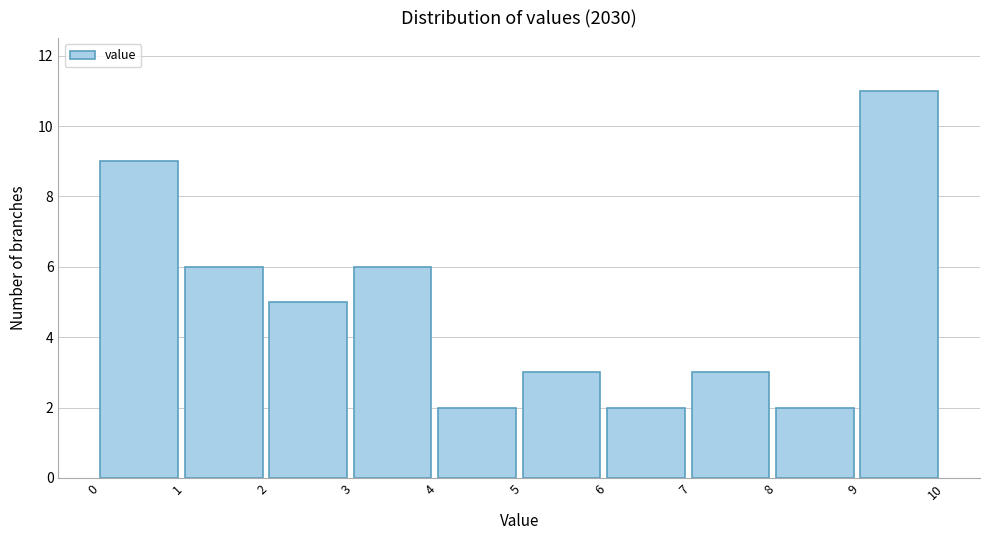

Over which range of the x-axis is the bar tallest?

9 to 10